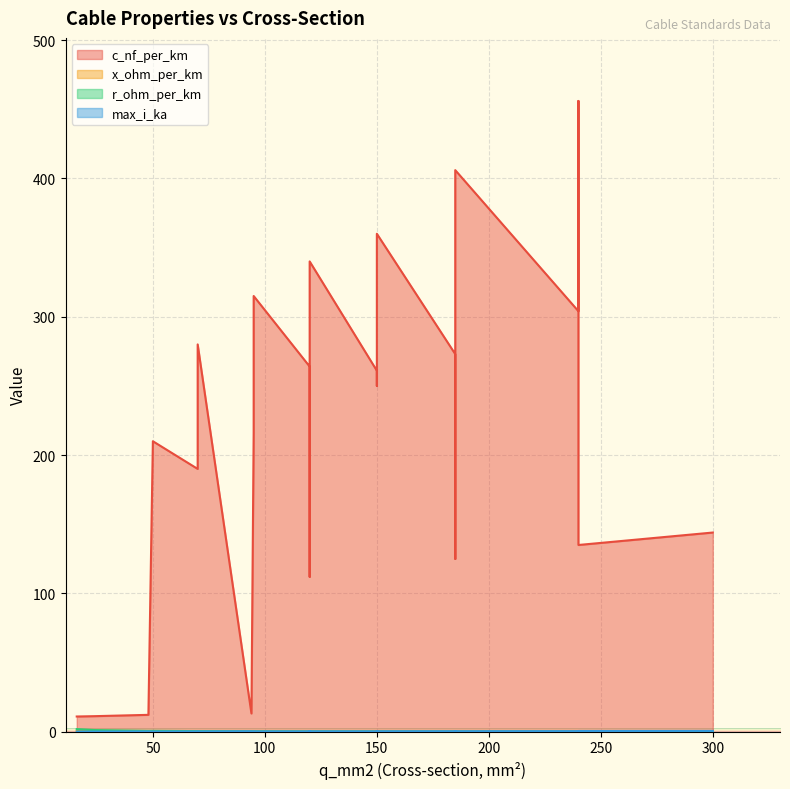

Is it true that x_ohm_per_km equals 0.2 at 185?

False